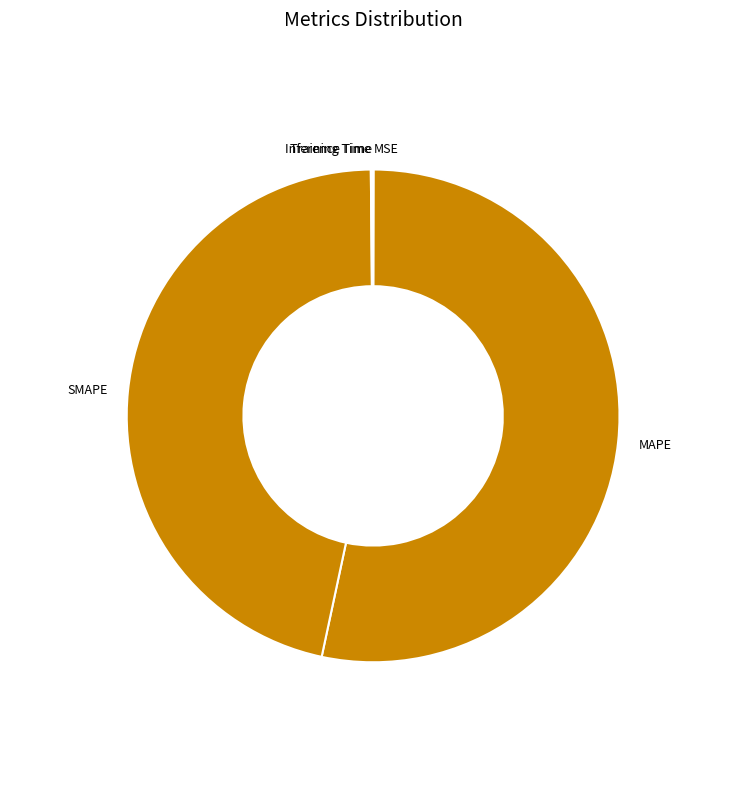

Is it true that SMAPE is 47% of the pie?

True